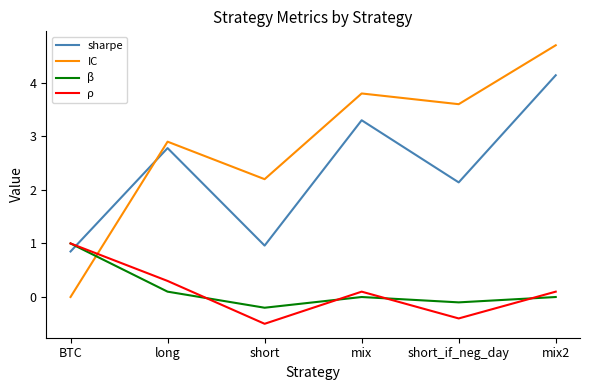

The sharpe series shows 2.8 at mix2. True or false?

False